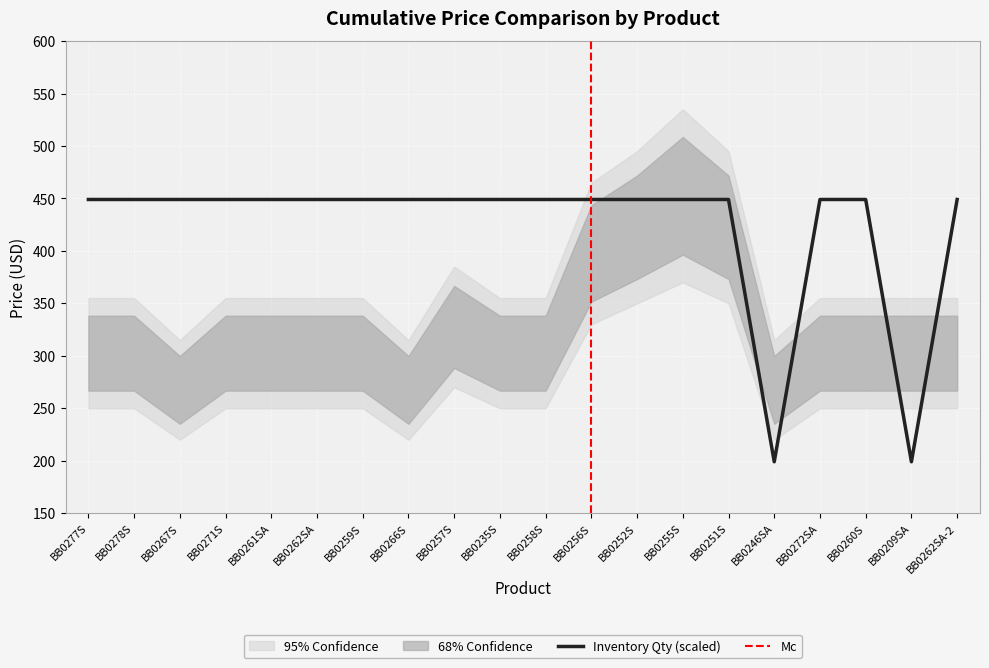

What is the maximum value for Inventory Qty (scaled)?

449